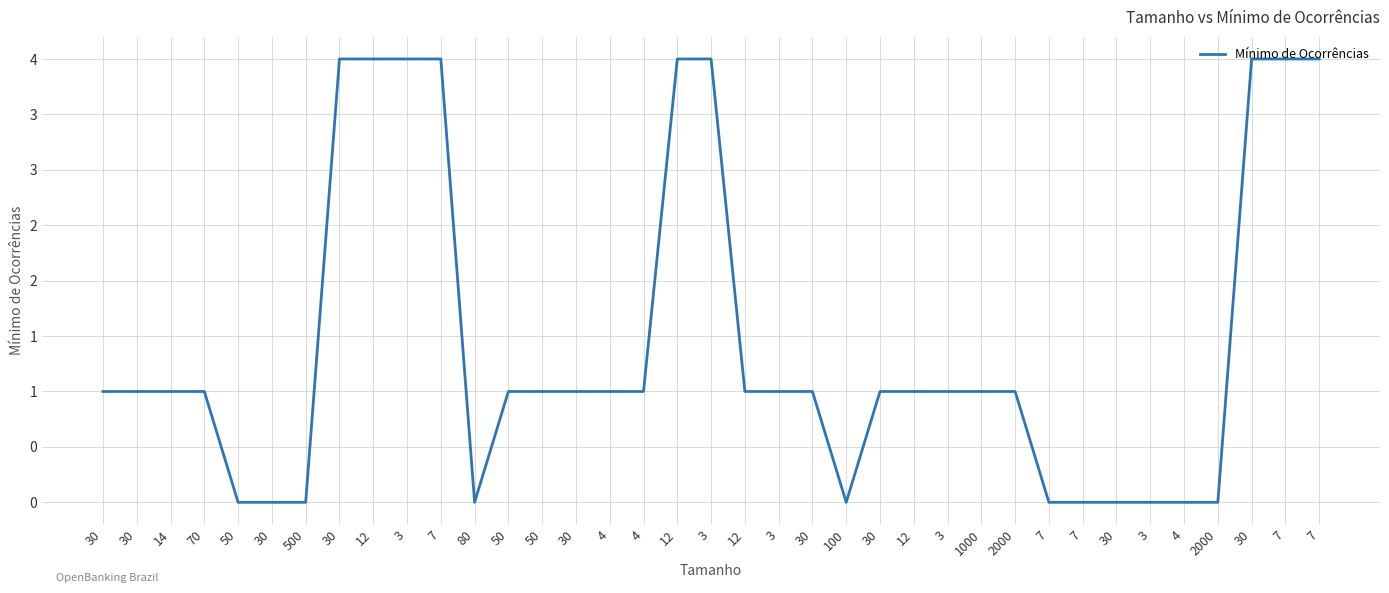

Read the value at 1000.

1